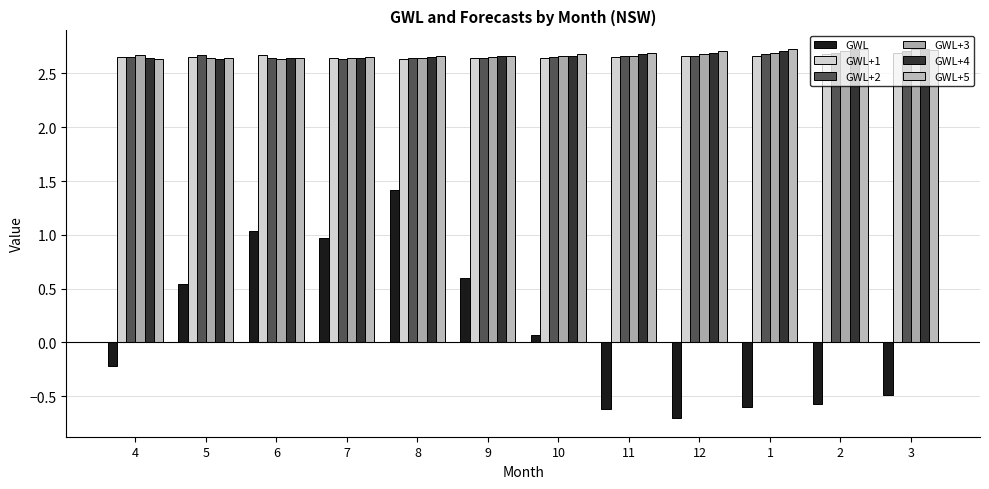

What is the average value of the GWL+2 series?

2.7